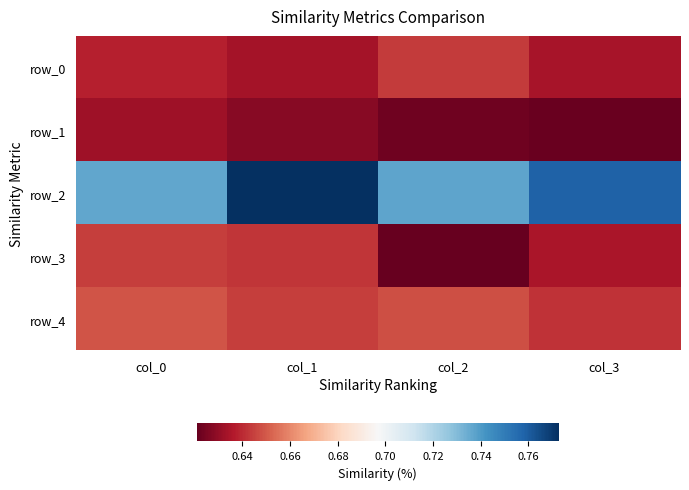

Which series has the largest total across all categories?

row_2